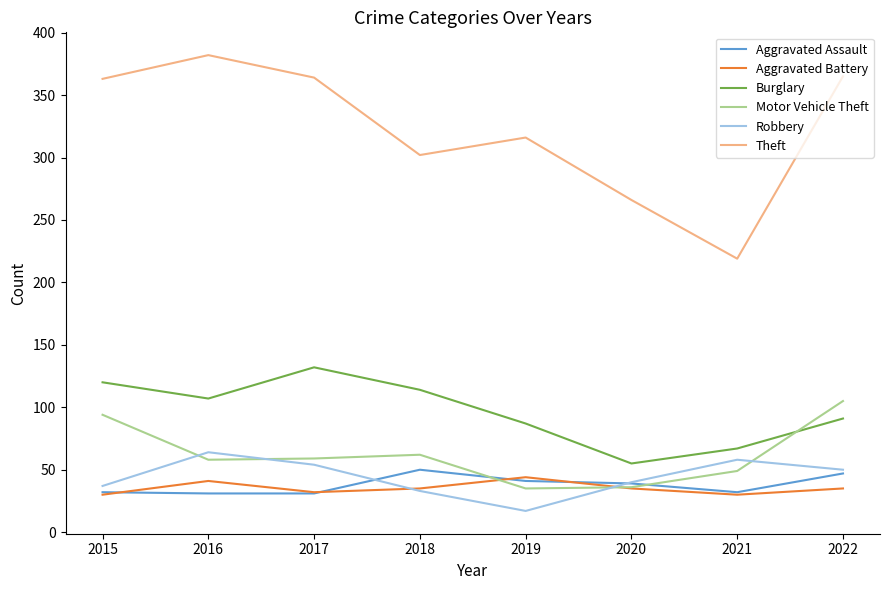

Which series has the widest spread of values?

Theft